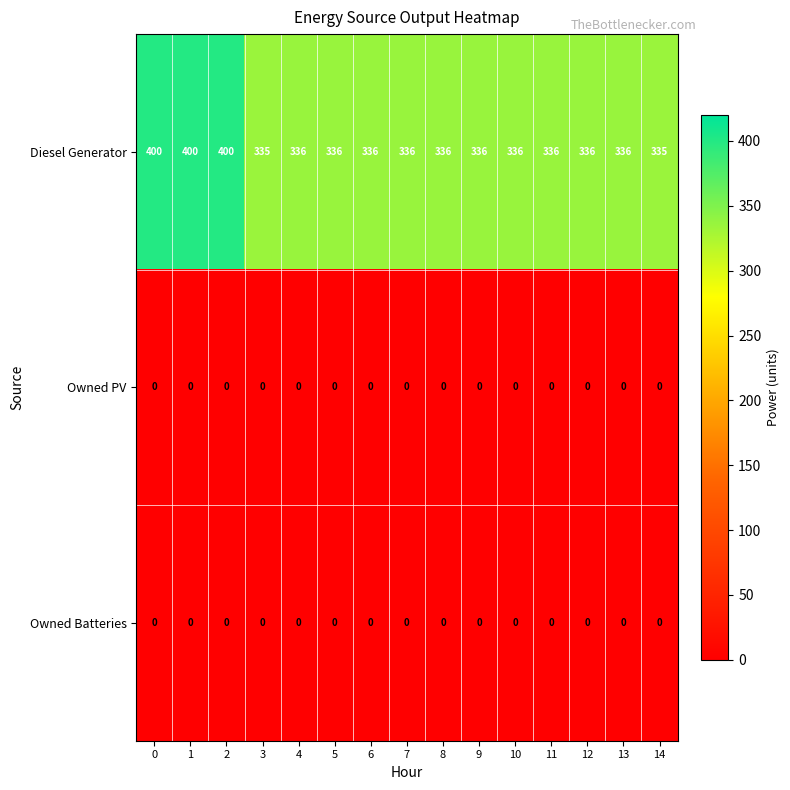

At how many categories does at least one series exceed 0?

15